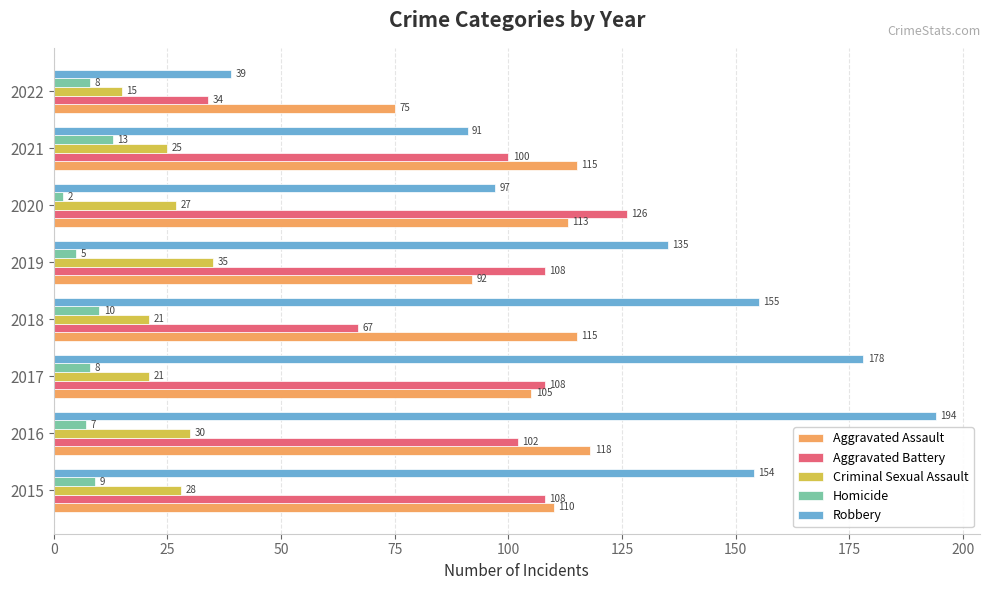

How many series are shown in this chart?

5